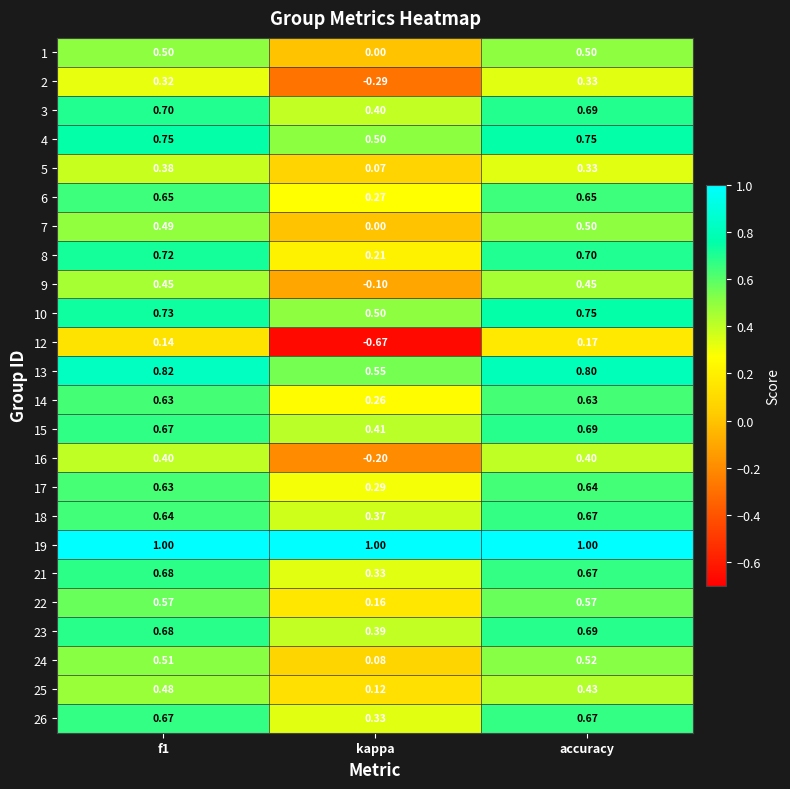

At which label is 17 closest to 0?

kappa